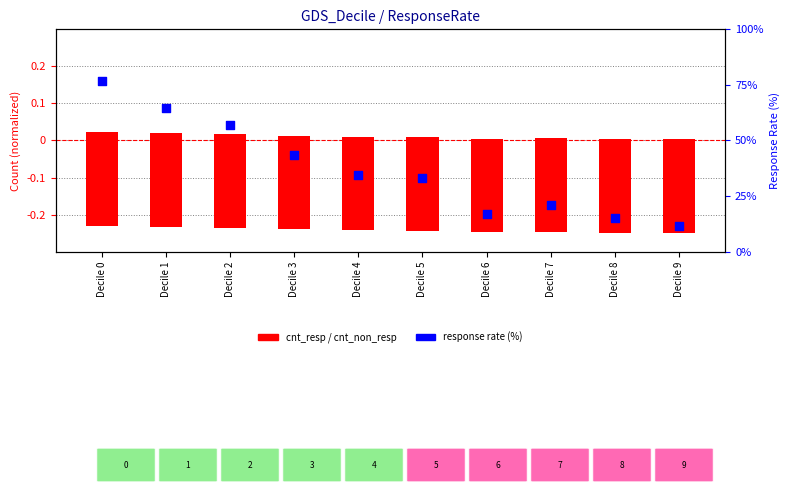

At which category is the sum across all series the highest?

Decile 0